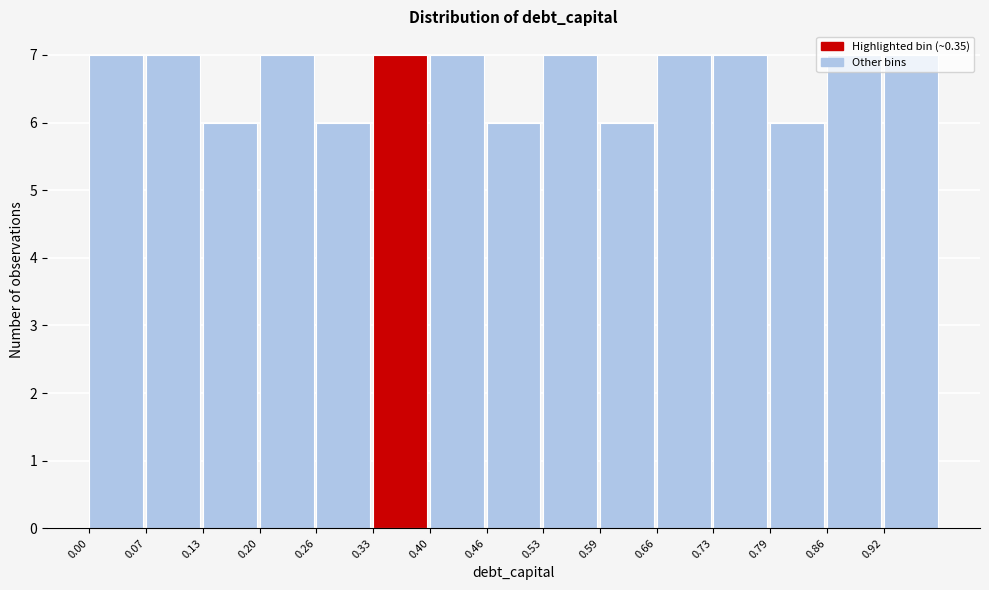

How tall is the bar that spans 0.066 to 0.132 on the x-axis? Neither the bar edges nor the heights are printed on the chart, so give them approximately, as read against the axes.

7